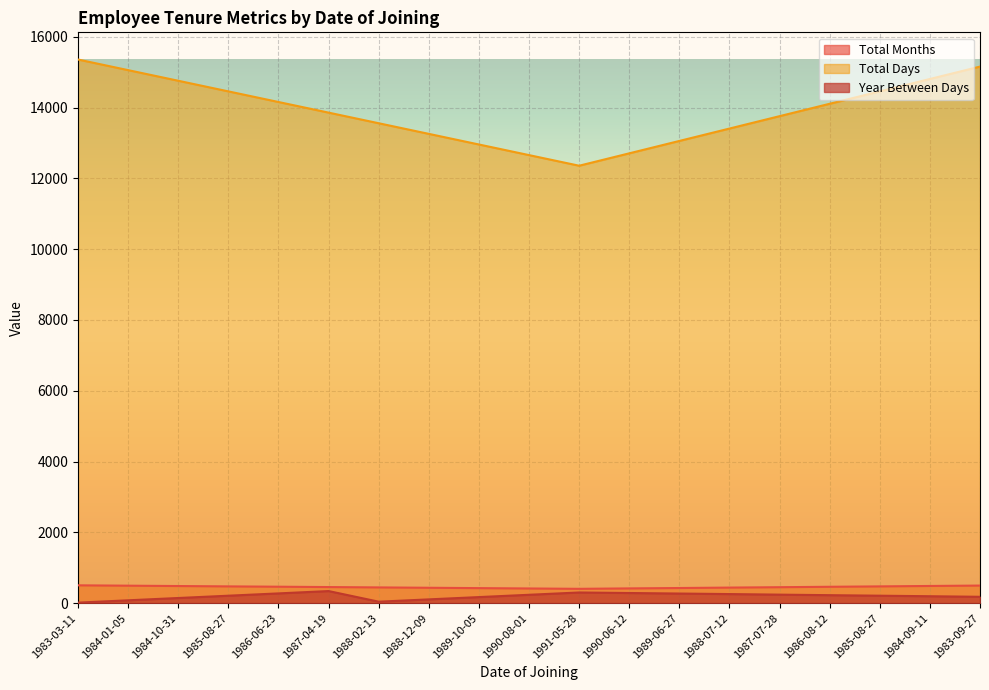

The value of Total Days at 1988-02-13 is 8971. True or false?

False